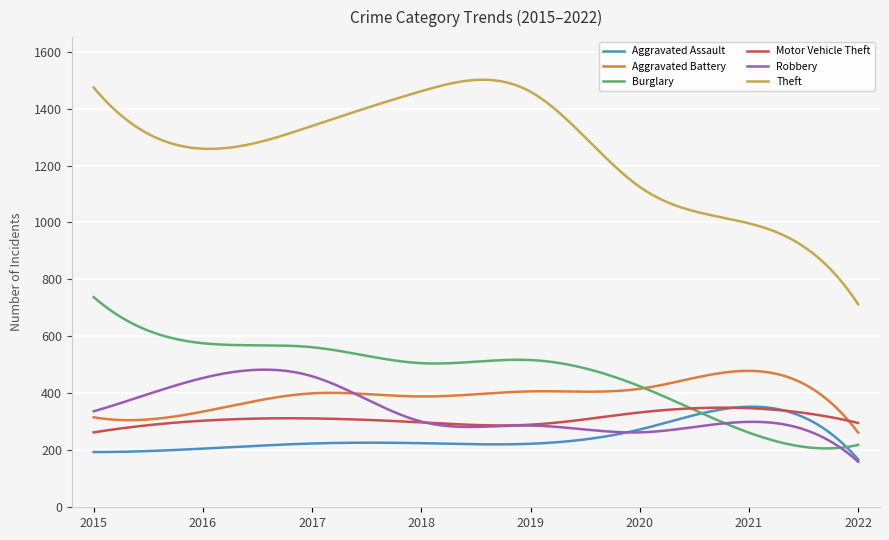

True or false: Aggravated Assault and Burglary cross at least once.

True